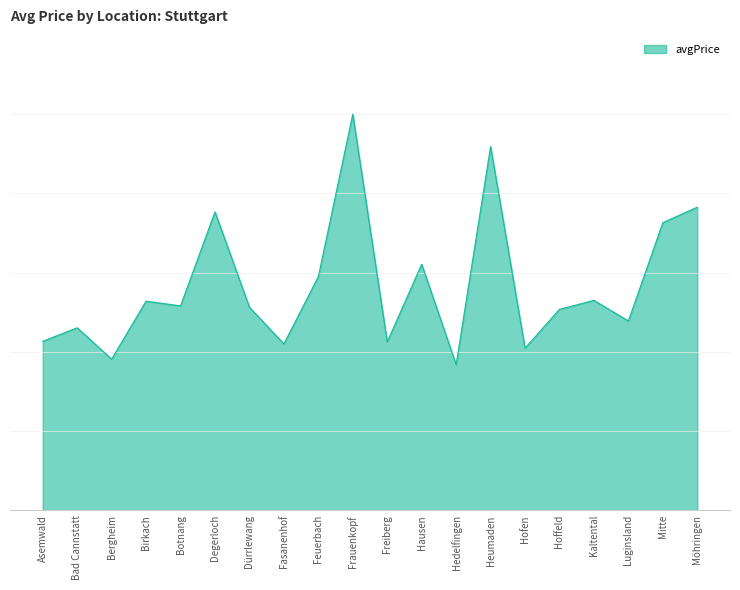

The chart shows a value of 0.5 at Bad Cannstatt. True or false?

True